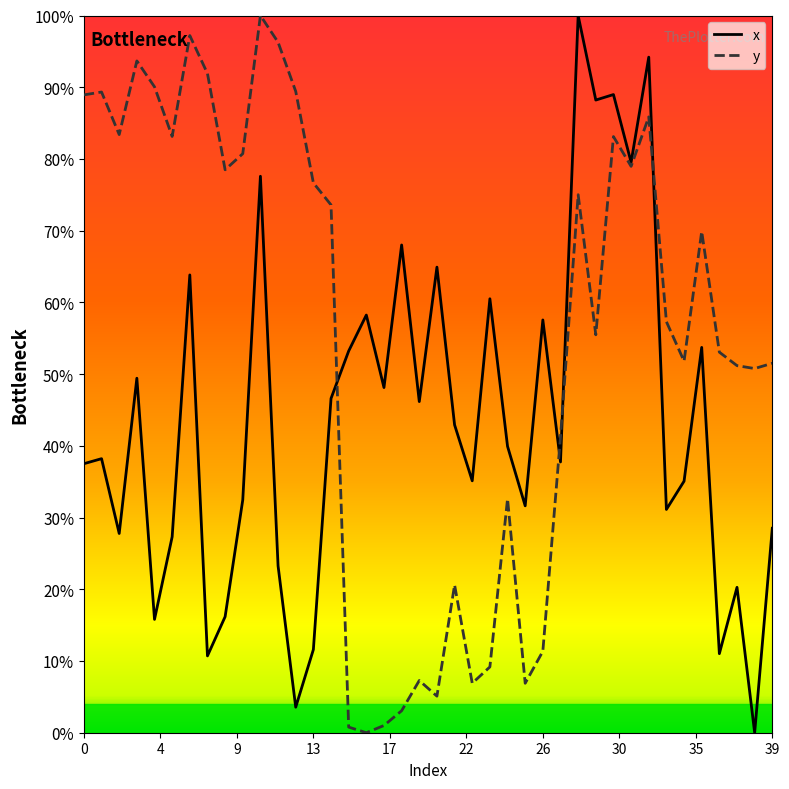

What is the difference between the maximum and minimum values in the y series?

1.0